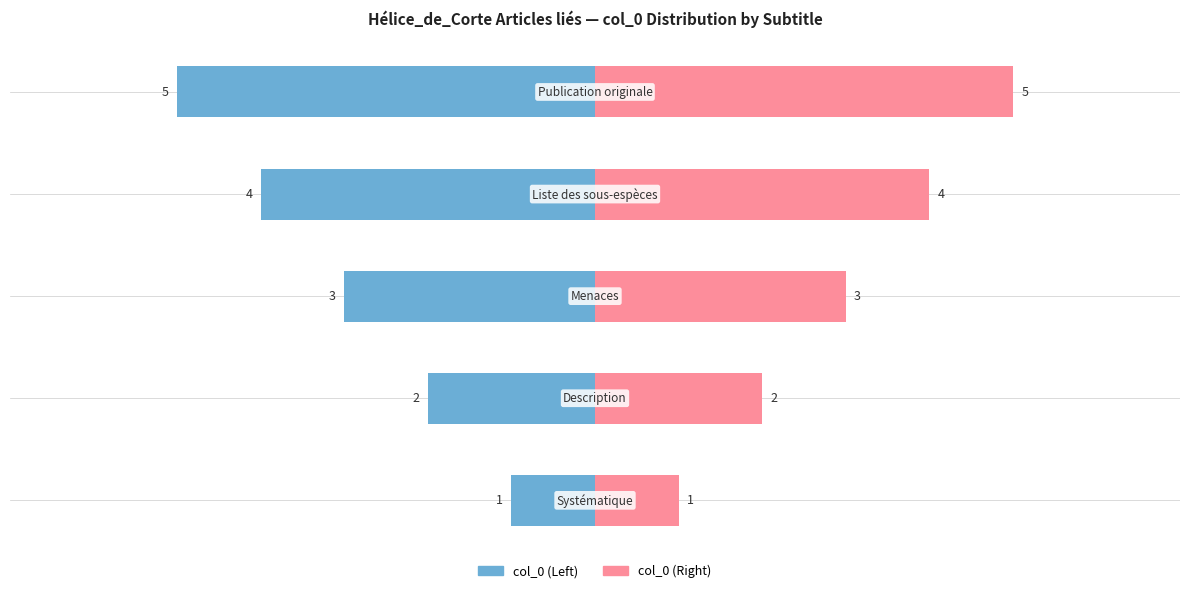

How many groups of bars are there?

5